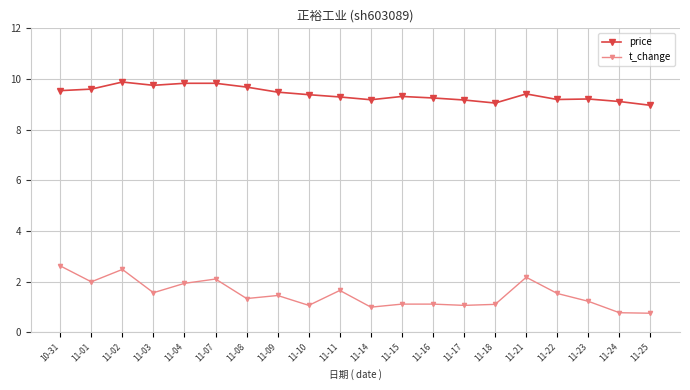

Which series changed the most between 11-02 and 11-10?

t_change